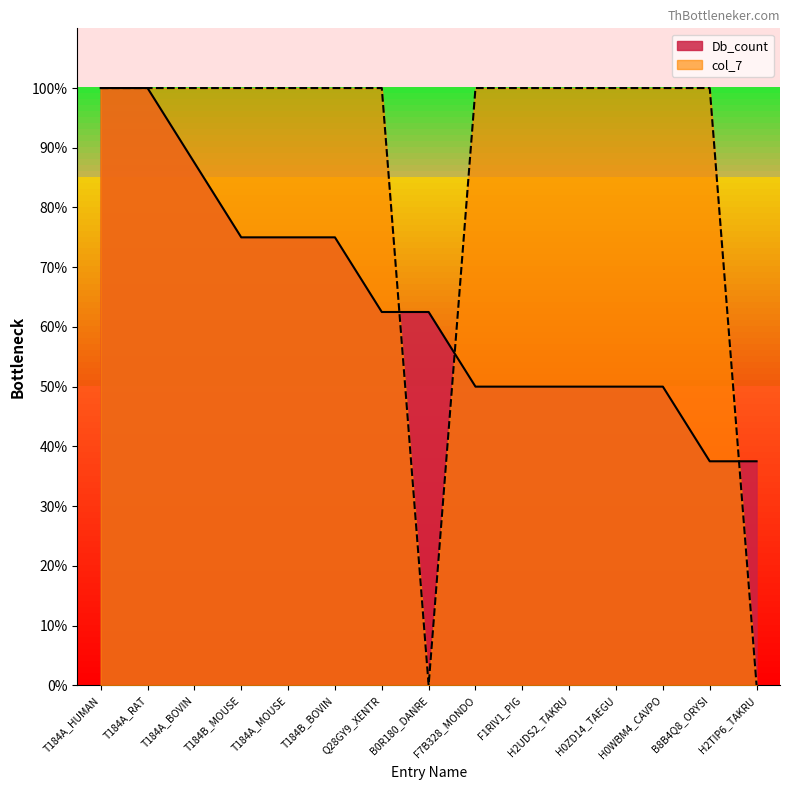

What is the difference between the maximum and second lowest values in the Db_count series?

62.5